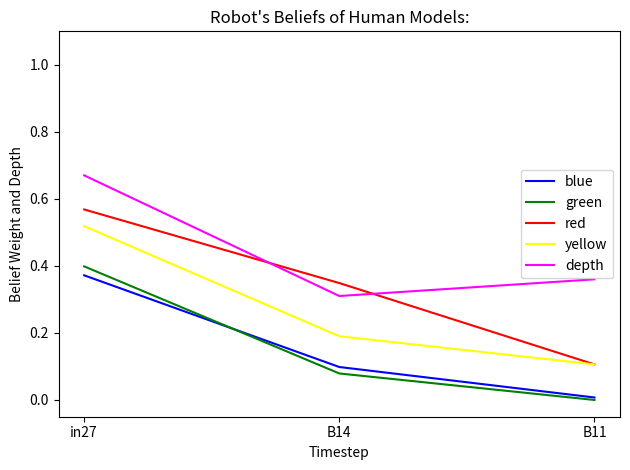

Which category has the highest value in the red series?

in27